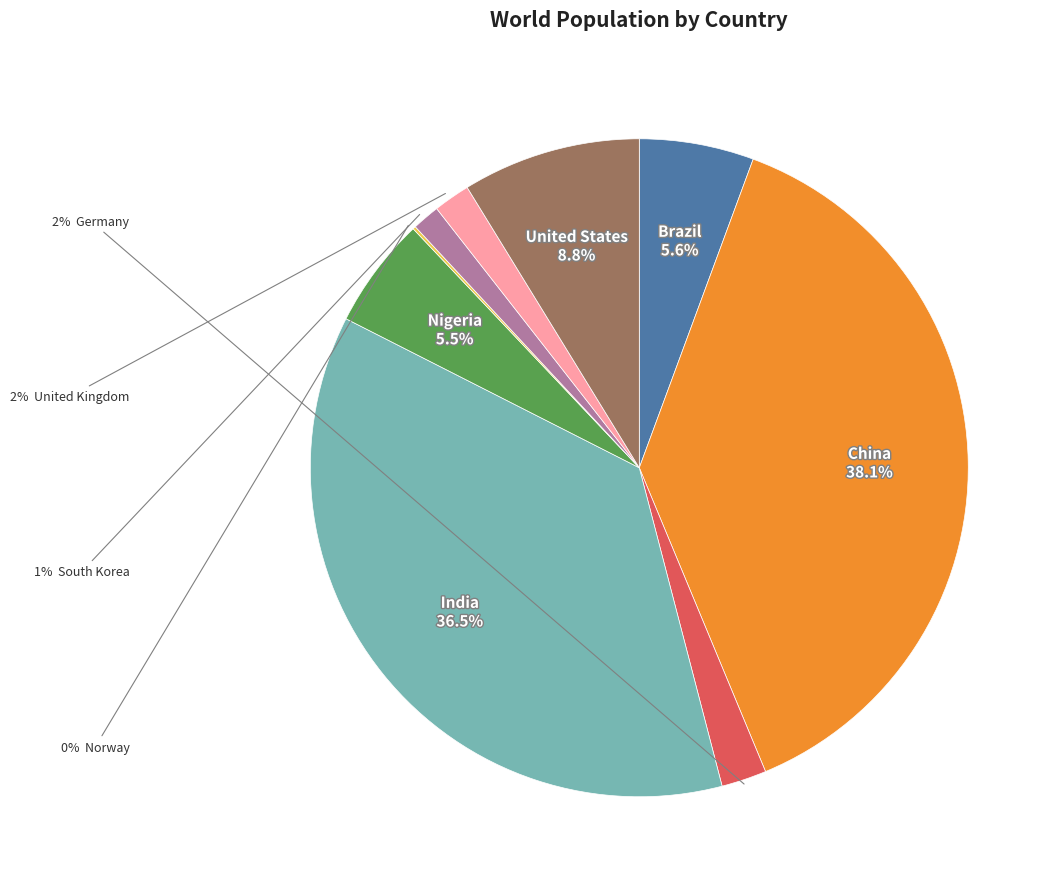

Does any single category account for the majority?

No